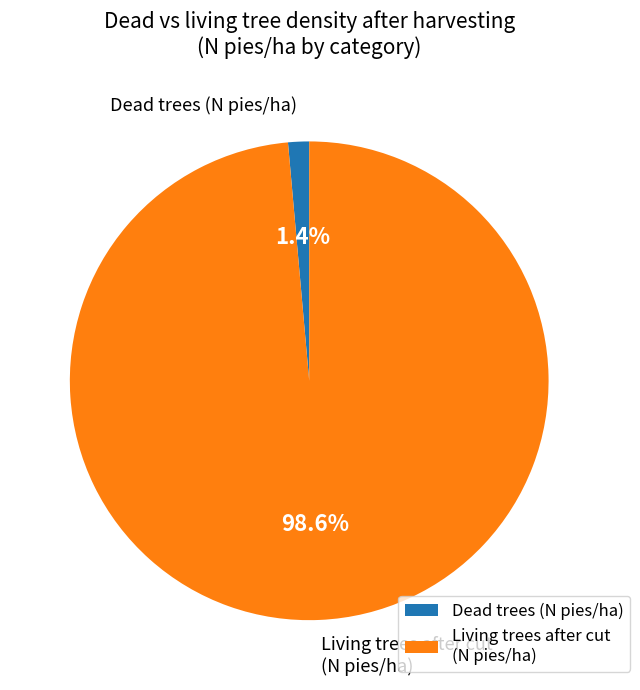

Does any single category account for the majority?

Yes